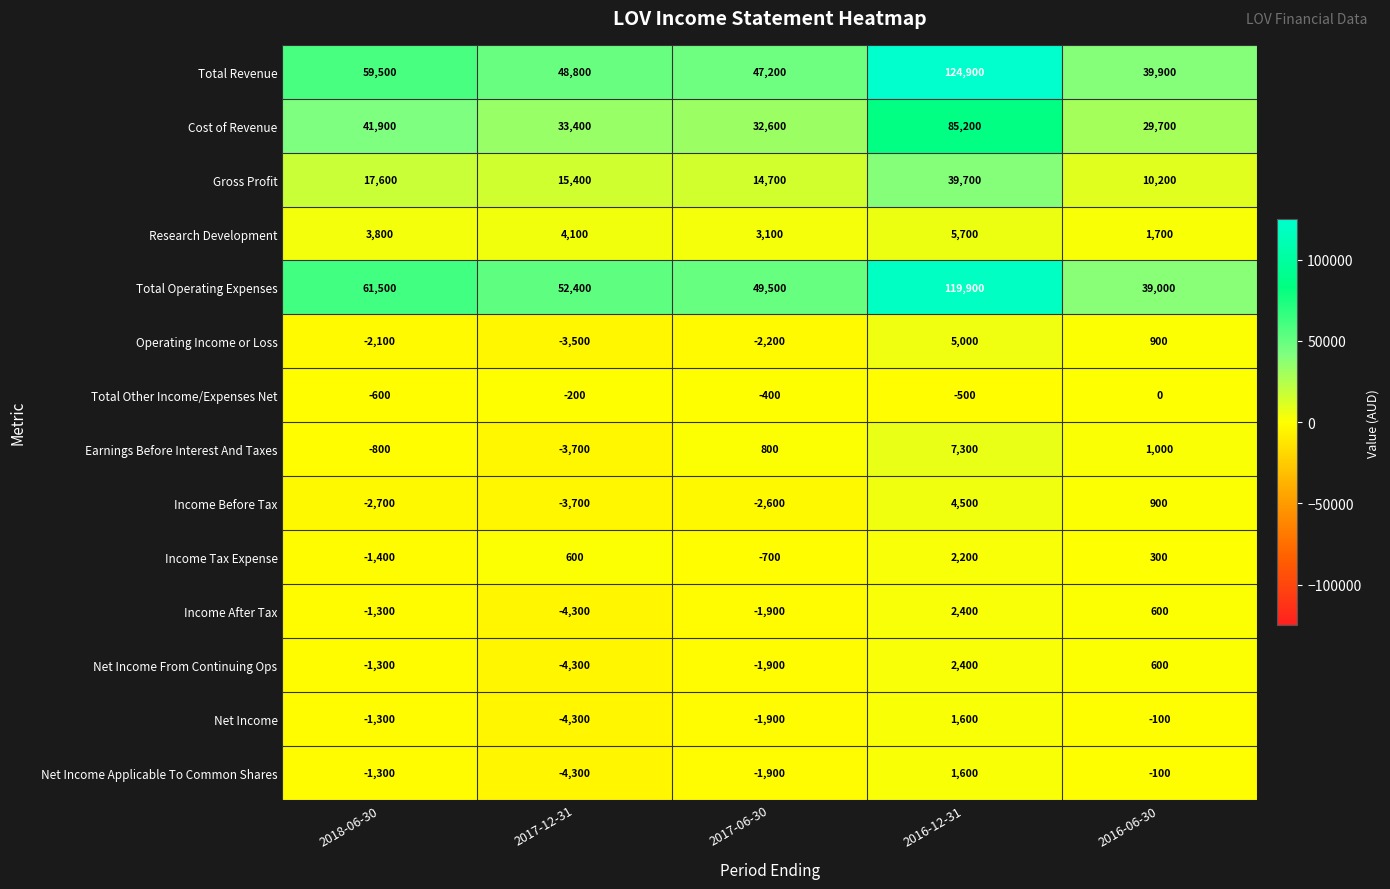

Which series has the largest total across all categories?

Total Operating Expenses